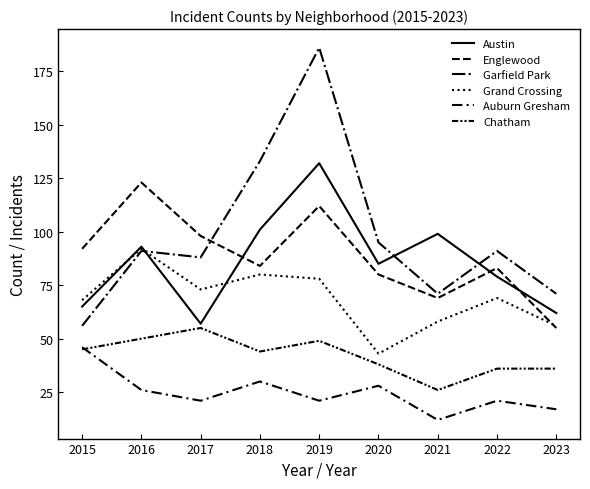

Where is the first local minimum for Auburn Gresham?

2017